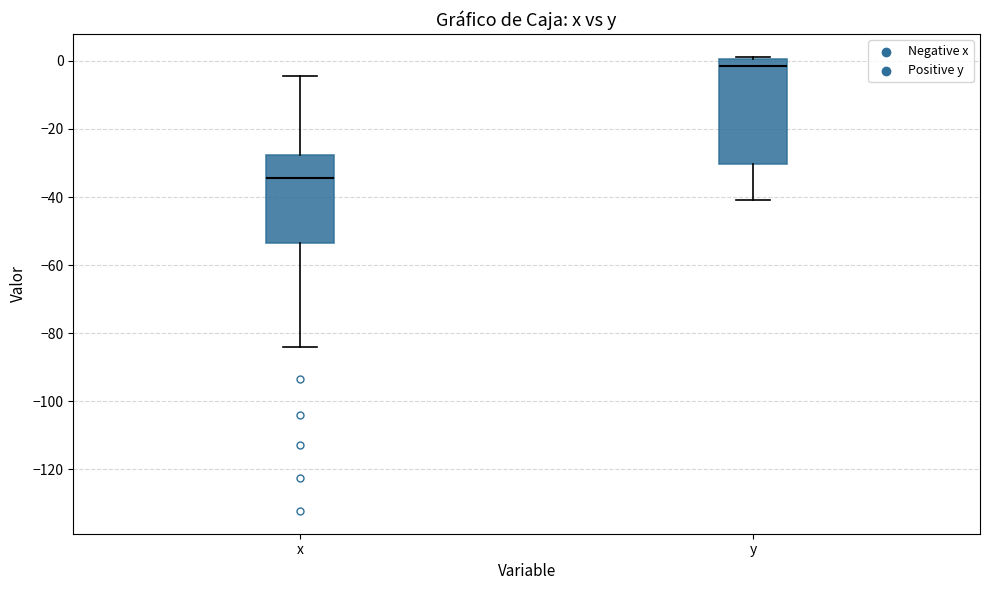

Where is the upper edge of the box for y on the y-axis? The values are not printed on the chart, so give them approximately, as read against the axis.

0